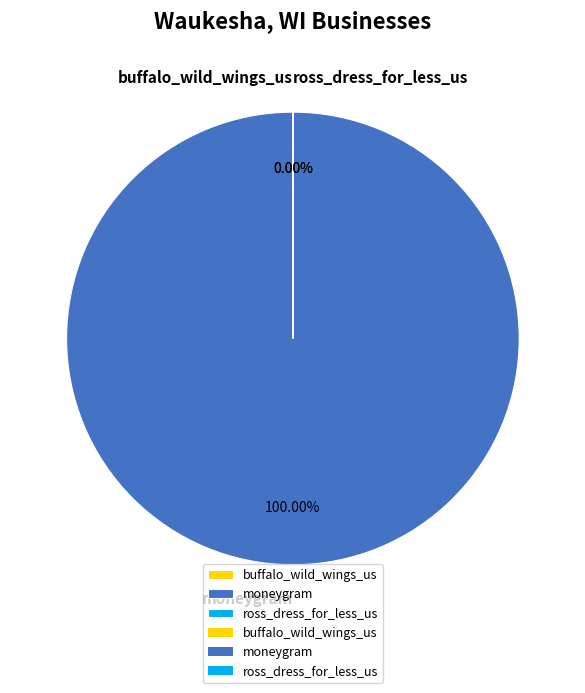

Is it true that buffalo_wild_wings_us is 7% of the pie?

False